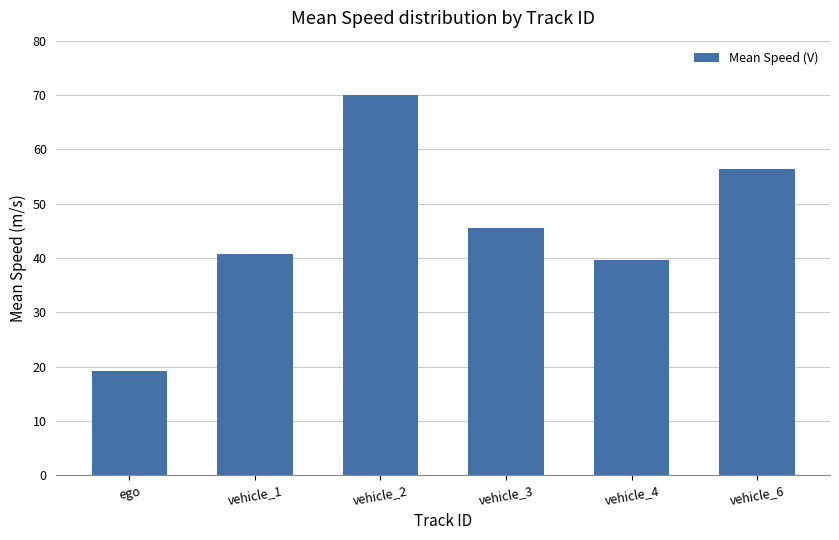

Which has a higher value, vehicle_2 or vehicle_3?

vehicle_2